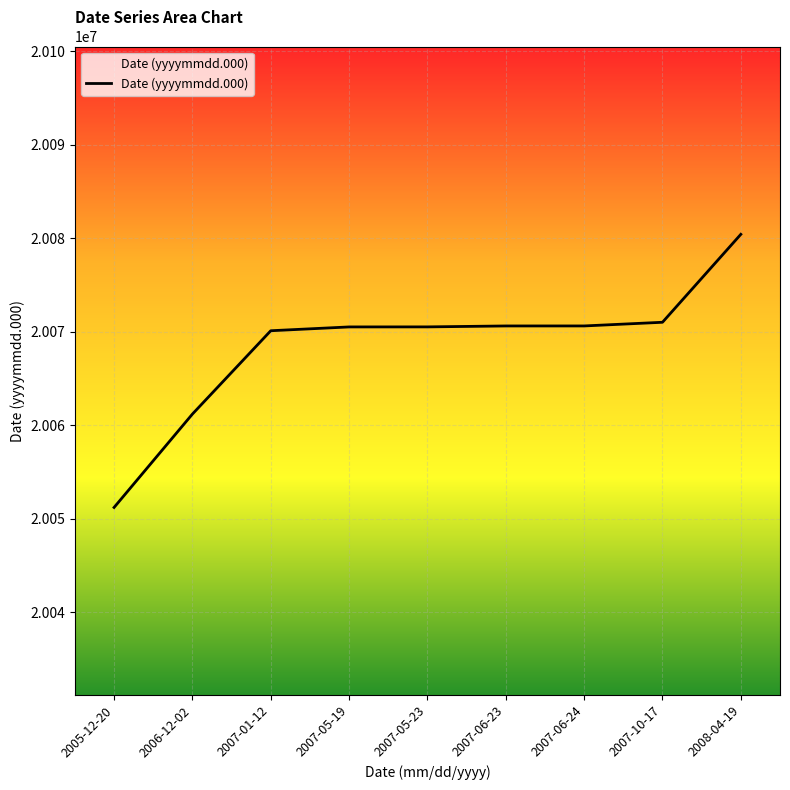

Read the value at 2007-01-12.

20070112